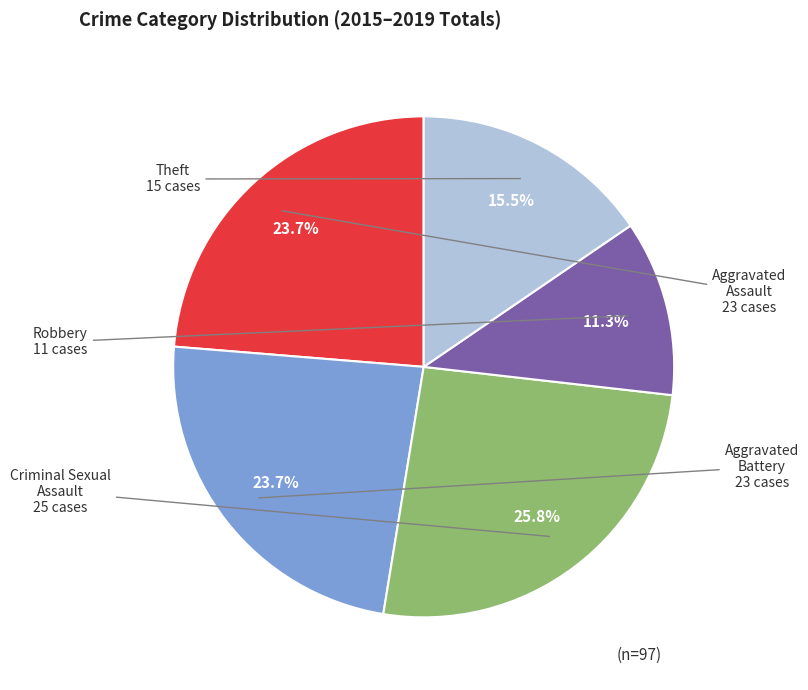

To the nearest percent, what is the average slice percentage?

20%